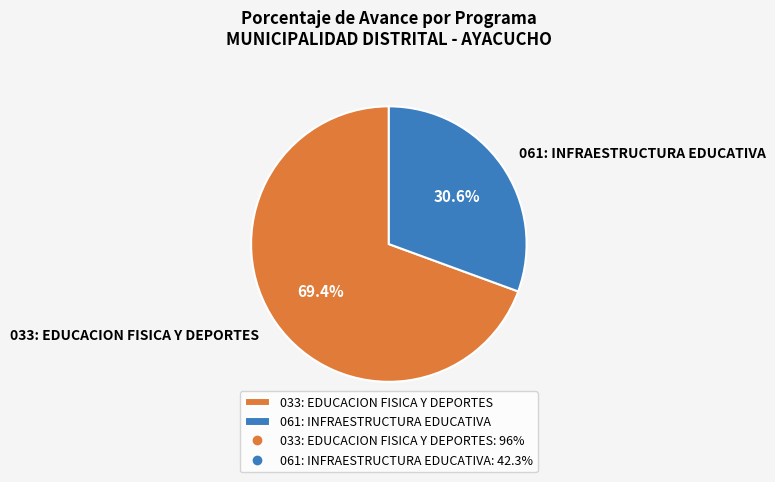

Which category has the smallest portion of the pie?

061: INFRAESTRUCTURA EDUCATIVA